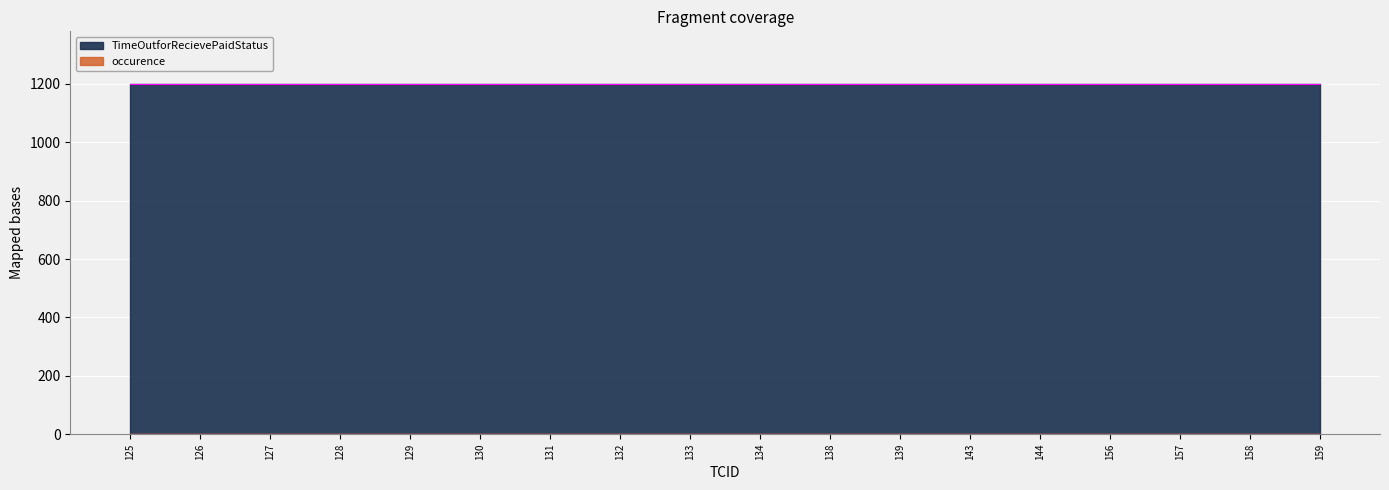

Which has a higher value, 157 or 159?

157